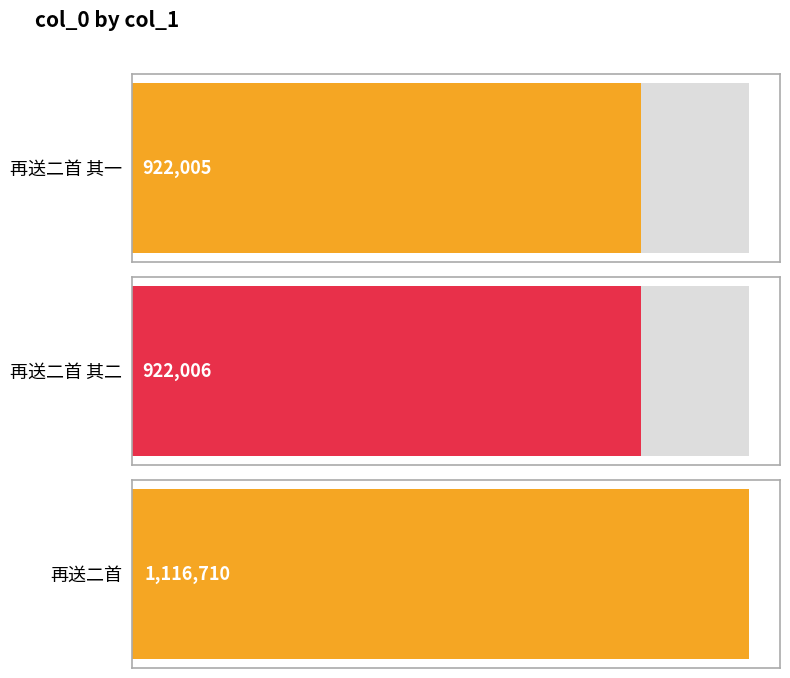

What is the approximate value at 再送二首 其一?

922005